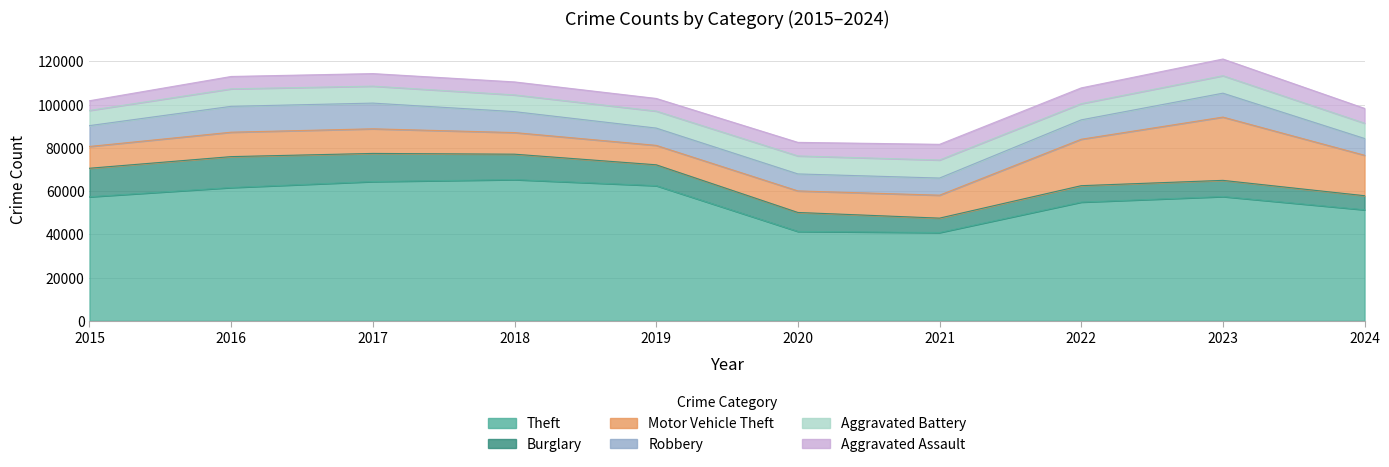

At which category is the sum across all series the highest?

2023